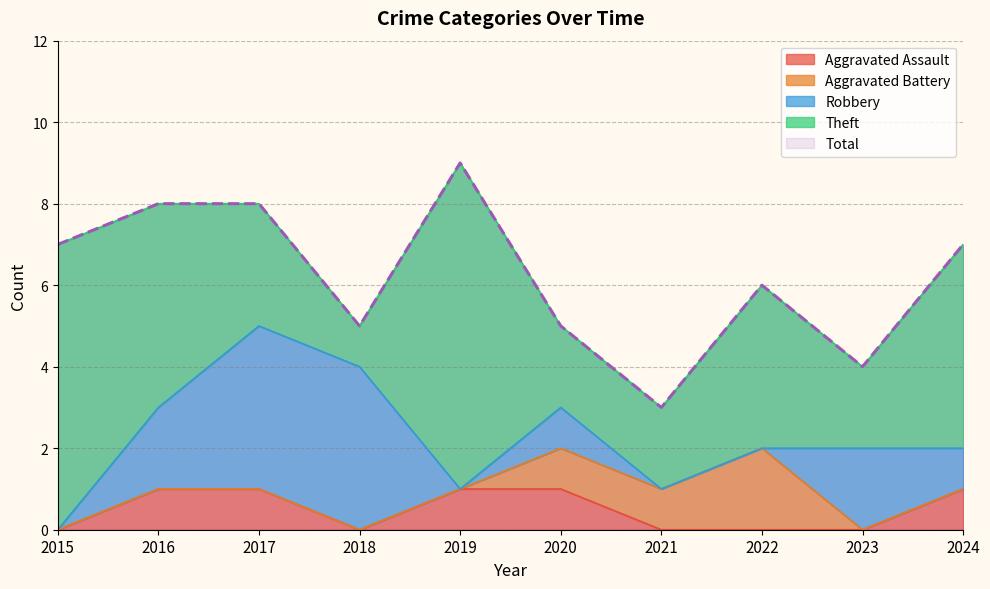

Is it true that Aggravated Battery equals 1 at 2021?

True